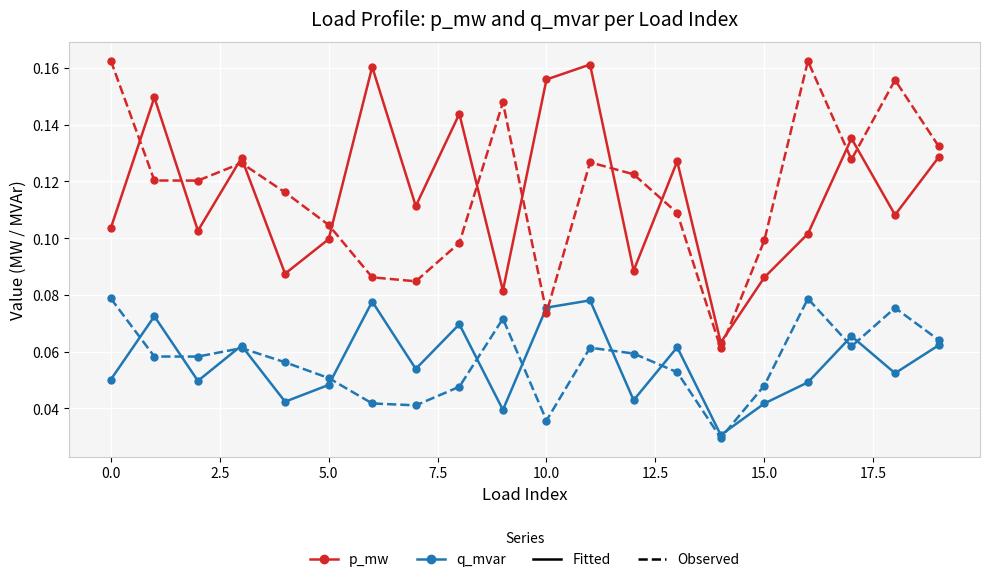

Count the number of data series in this chart.

4